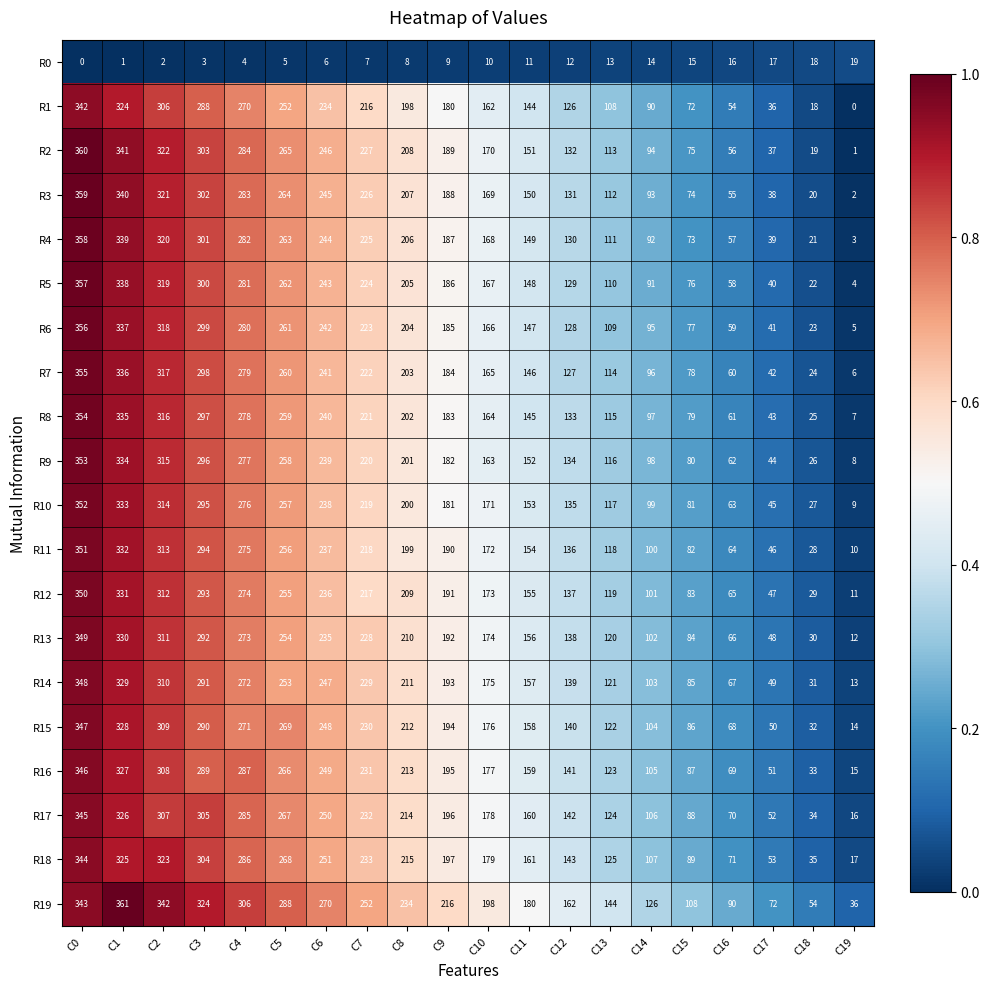

What is the total value across all series at C15?

1572